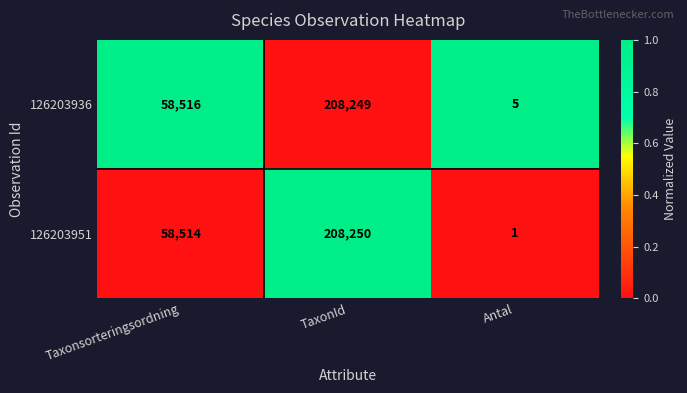

Count the number of categories in the chart.

3